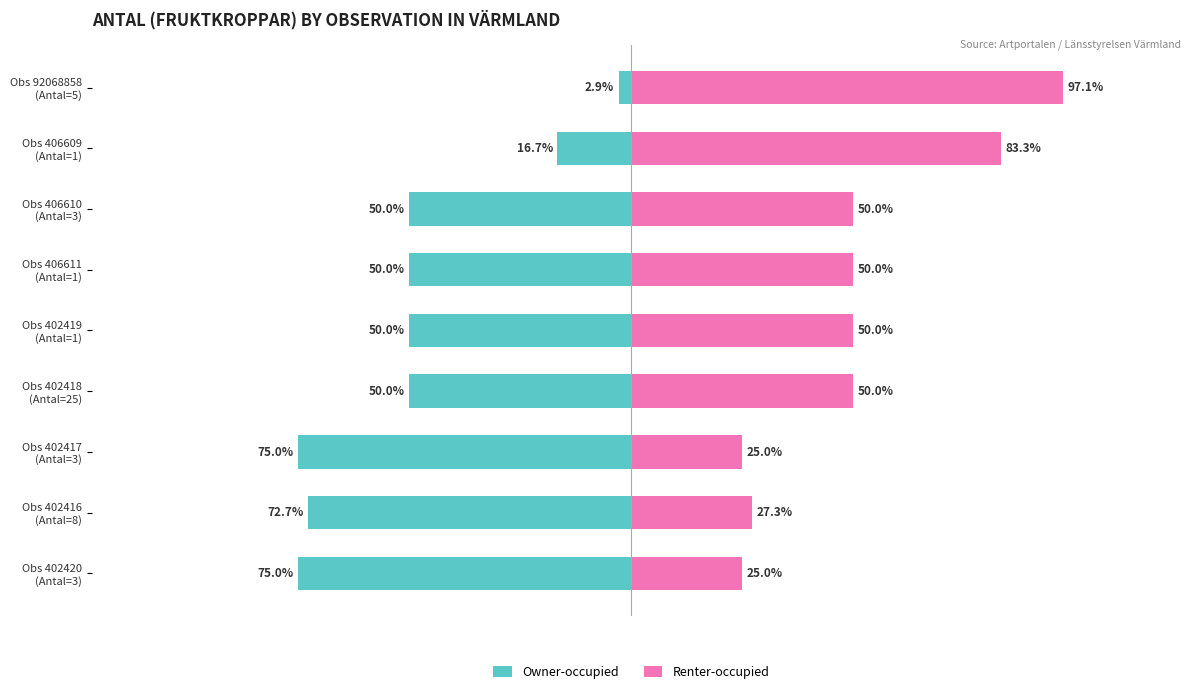

Rank the series by their average value, from lowest to highest.

Owner-occupied, Renter-occupied